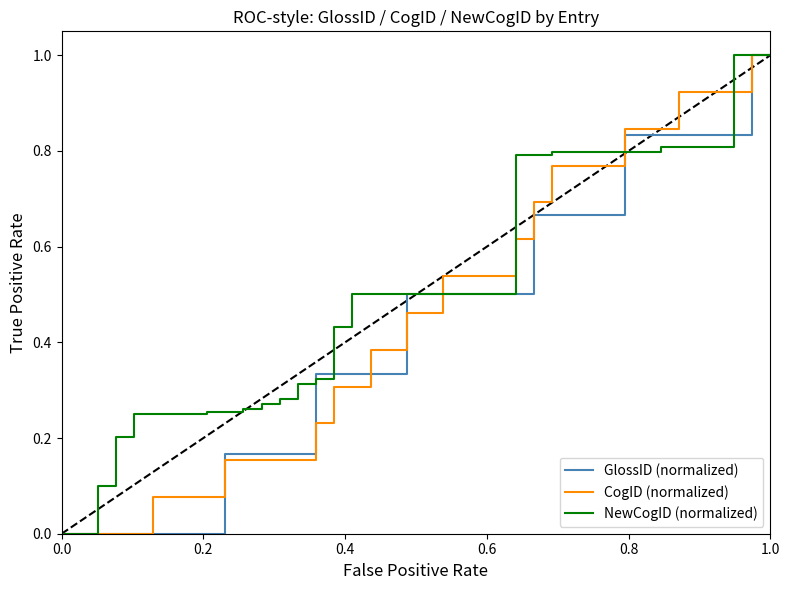

Does the chart have visible grid lines?

No